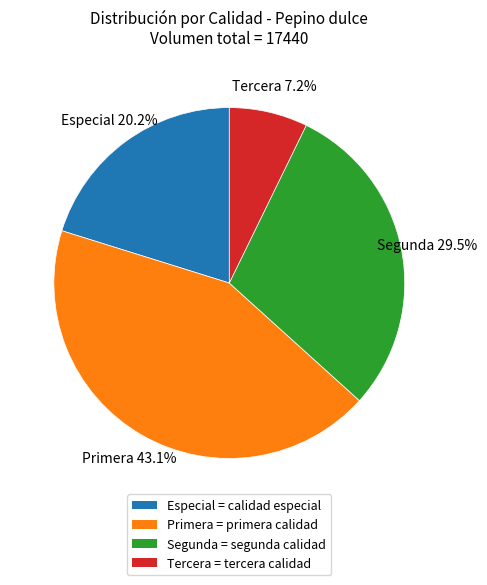

Do Tercera and Especial together represent more than half of the pie?

No